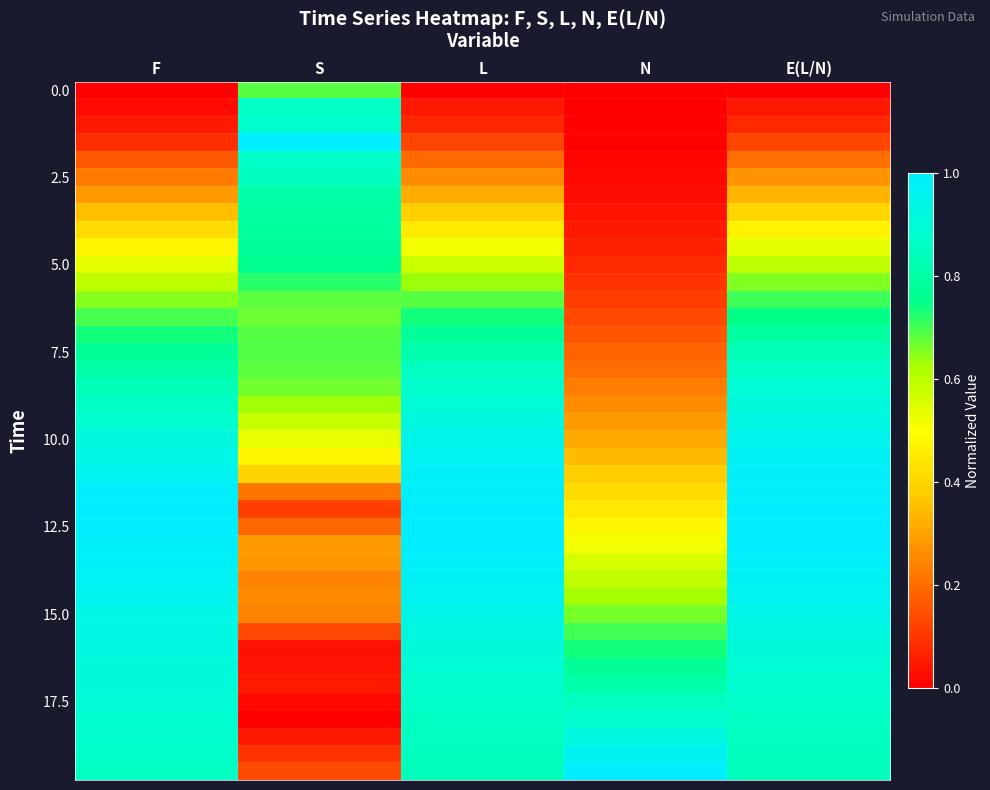

At which category is the sum across all series the highest?

E(L/N)